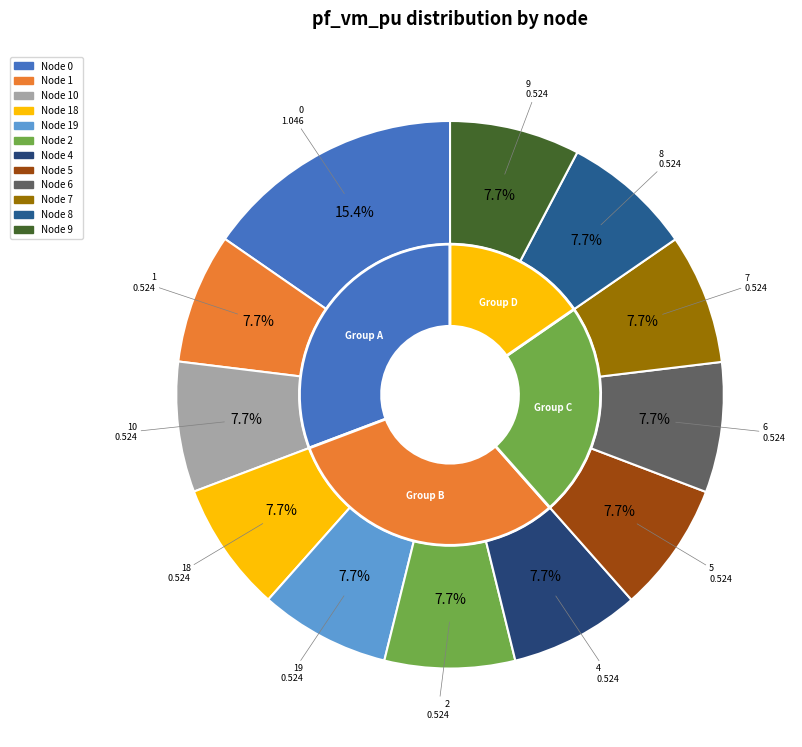

How many slices are in this pie chart?

12